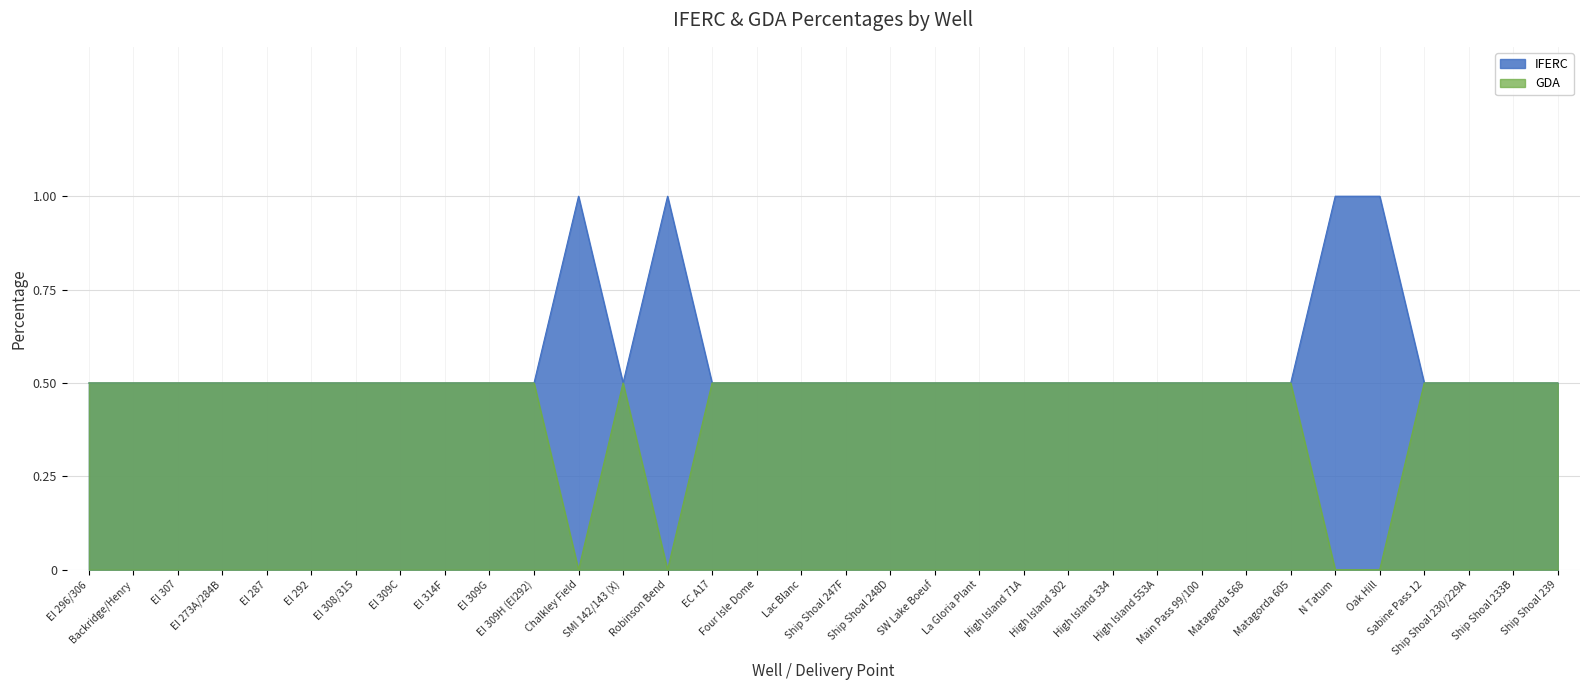

How many interior local peaks does the IFERC series have?

2